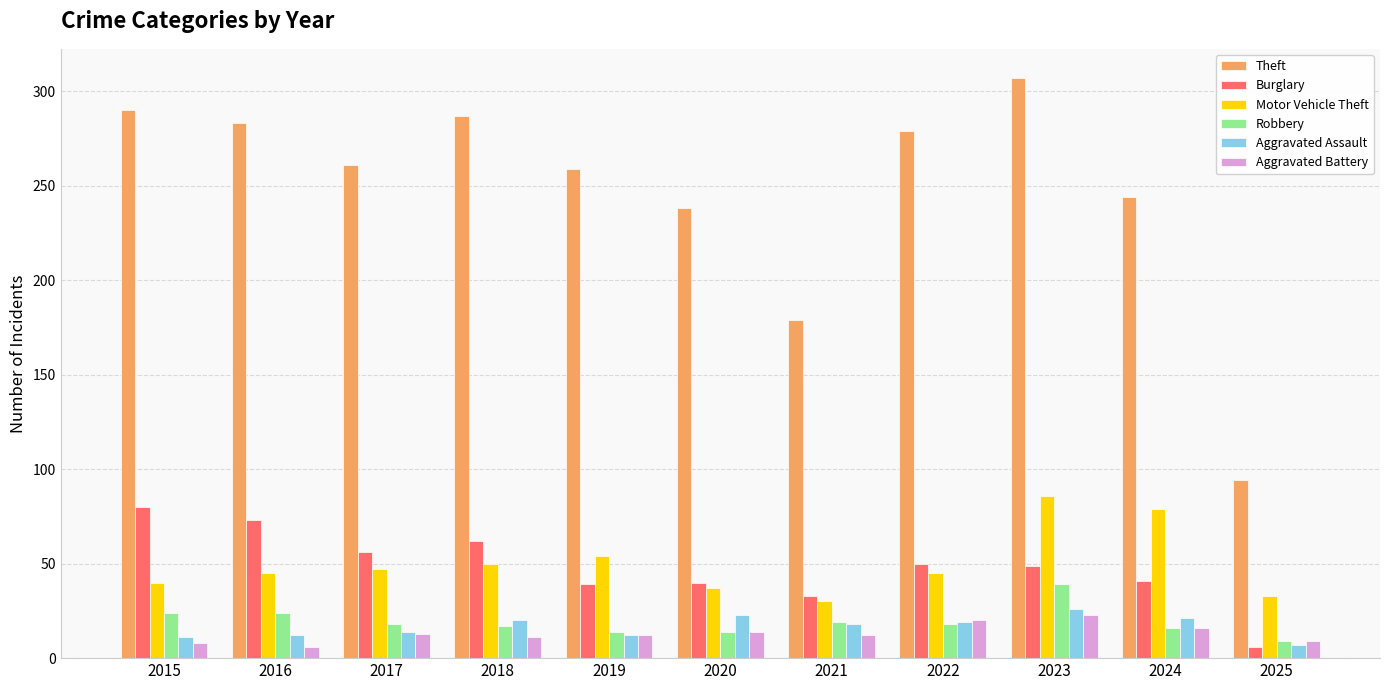

What is the difference between the highest and lowest values at 2015?

282